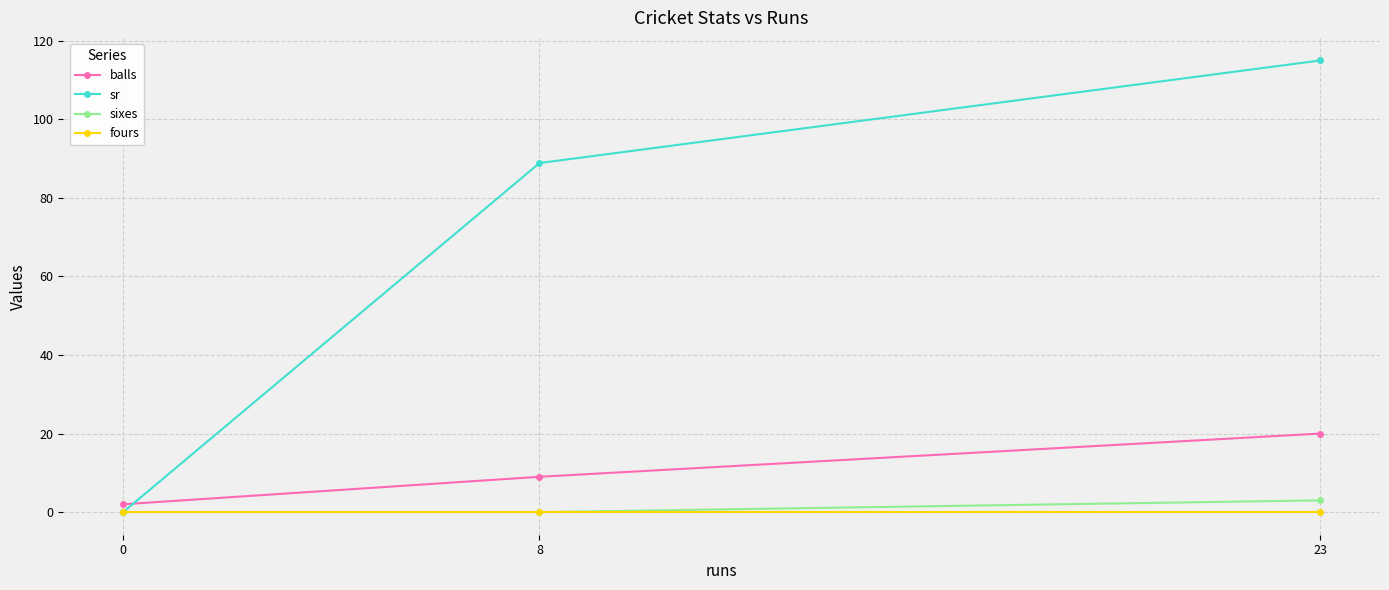

Reading left to right, what are all the values shown in this chart?

balls: 0=2.0	8=9.0	23=20.0
sr: 0=0.0	8=88.9	23=115.0
sixes: 0=0.0	8=0.0	23=3.0
fours: 0=0.0	8=0.0	23=0.0